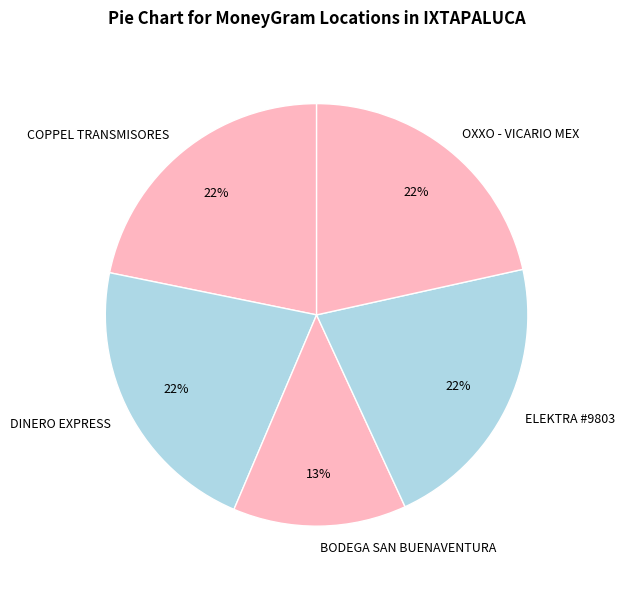

Do OXXO - VICARIO MEX and DINERO EXPRESS together represent more than half of the pie?

No